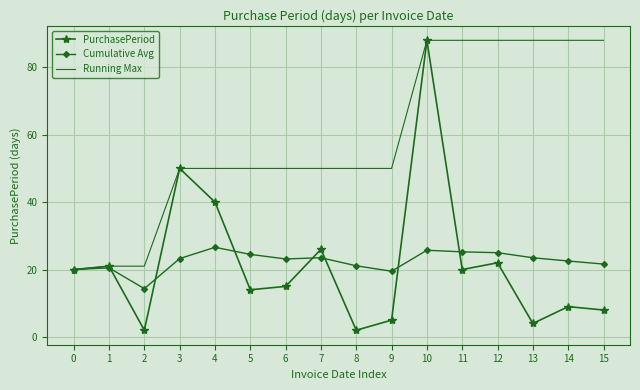

What is the spread (max minus min) of values at 15?

80.0